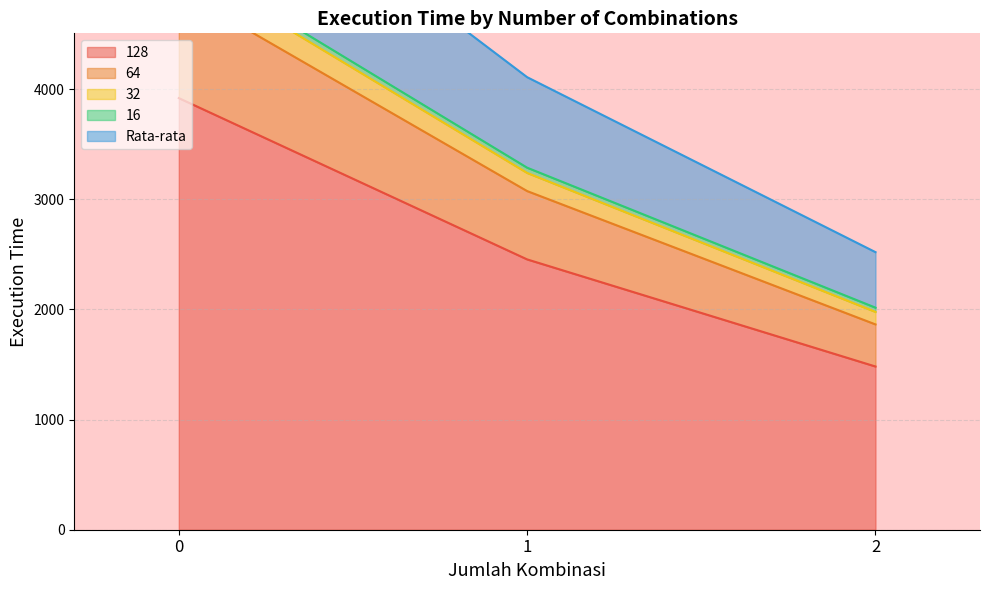

What is the difference between the maximum and second lowest values in the Rata-rata series?

1276.2